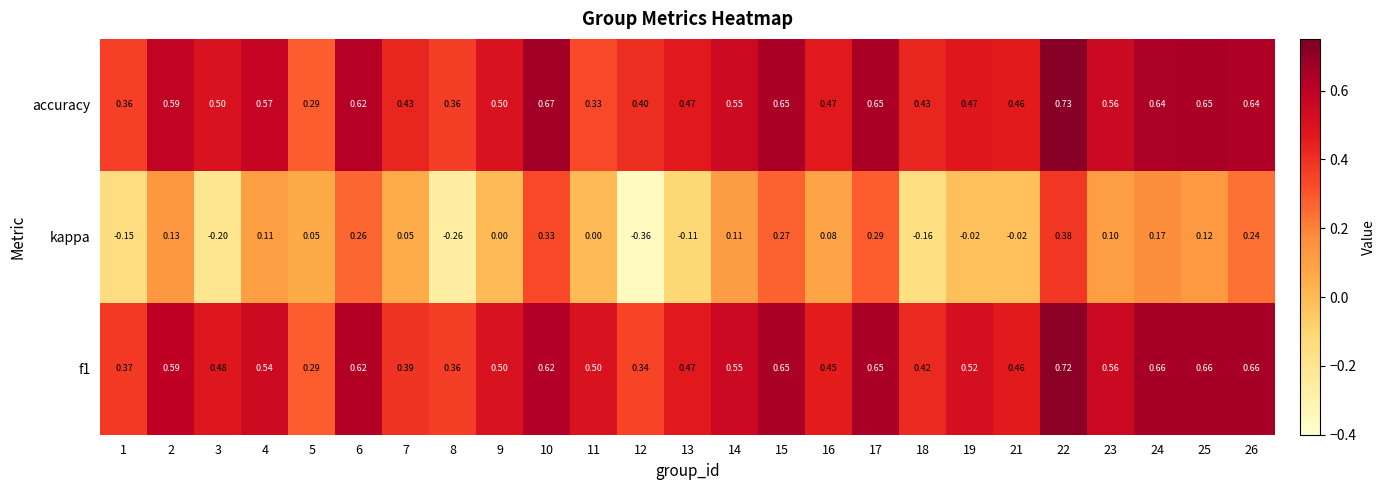

The value of f1 at 18 is 0.4. True or false?

True